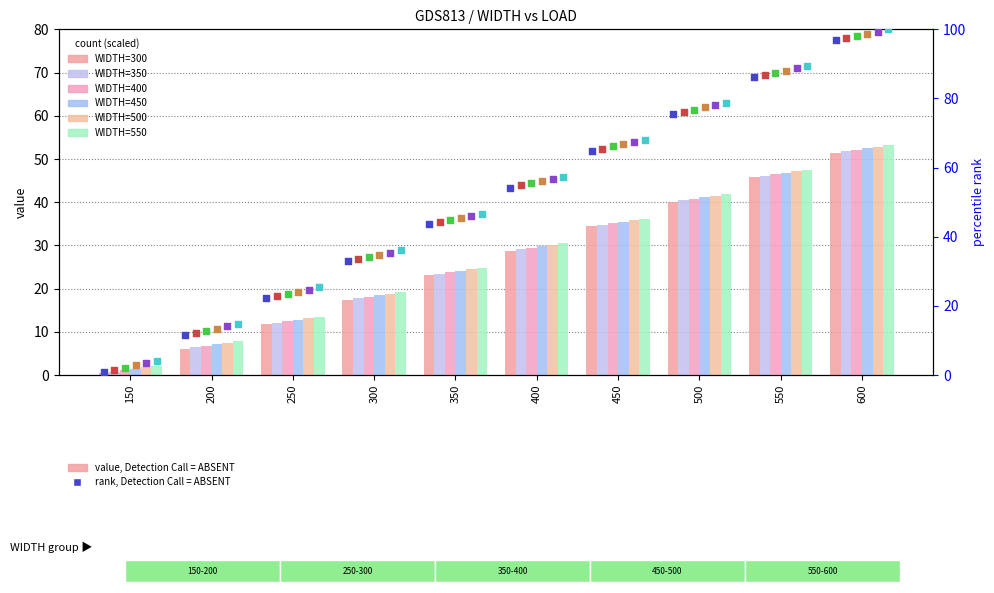

At how many categories does at least one series exceed 84?

2